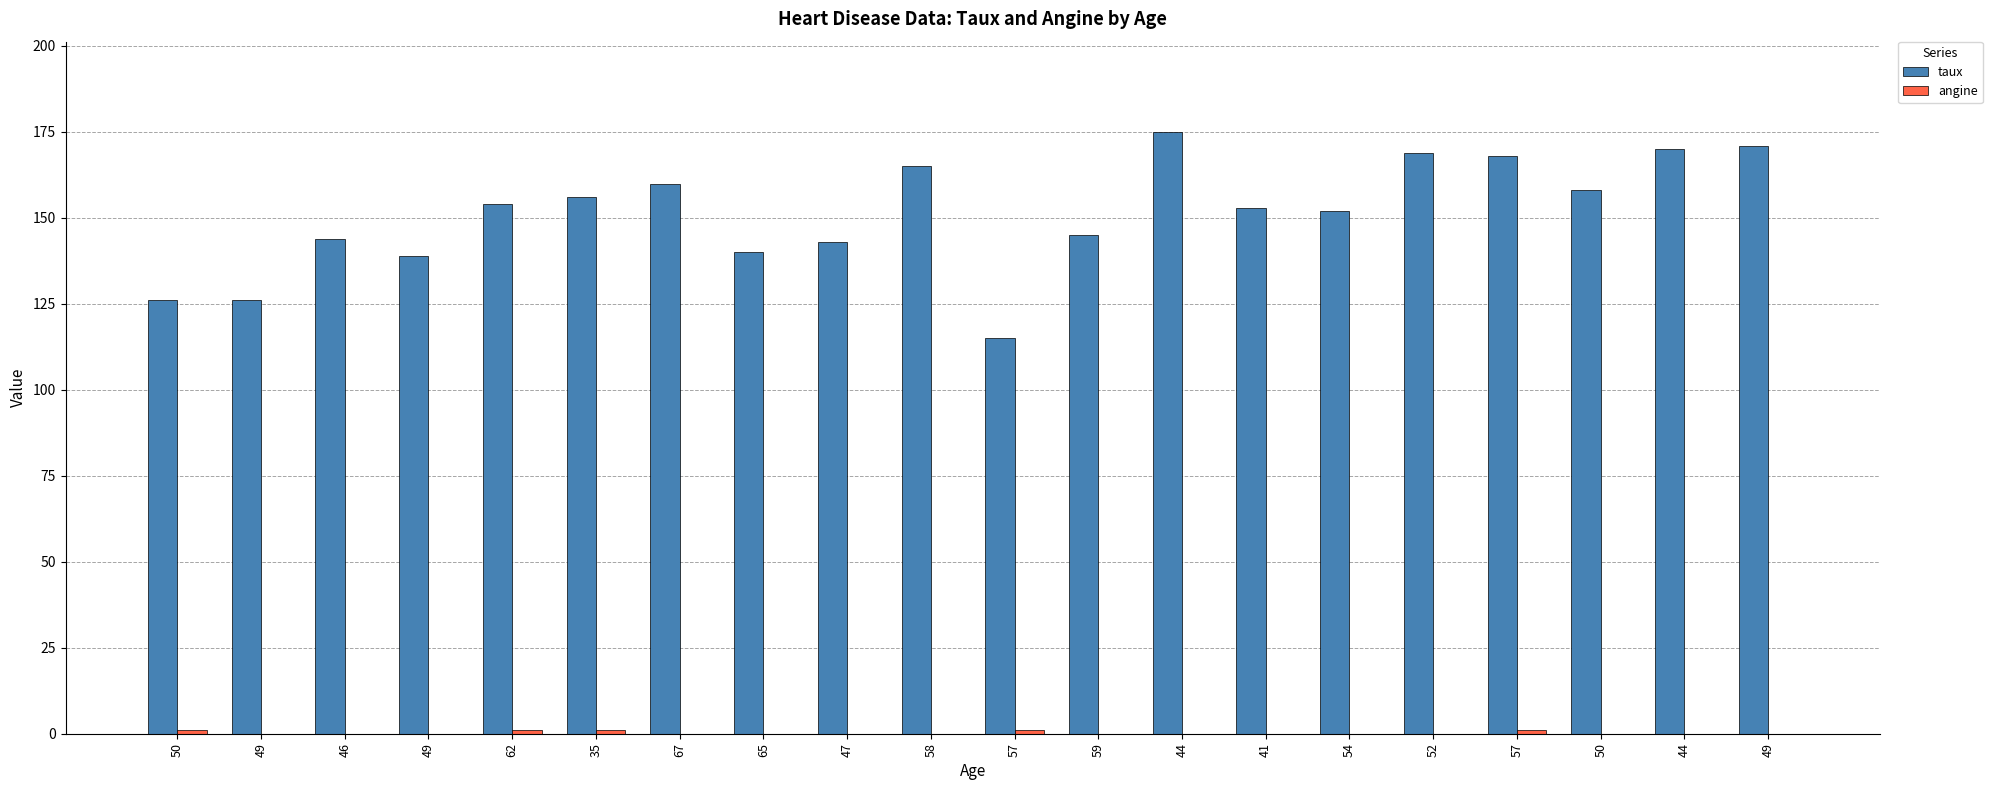

At how many categories does at least one series exceed 98?

20